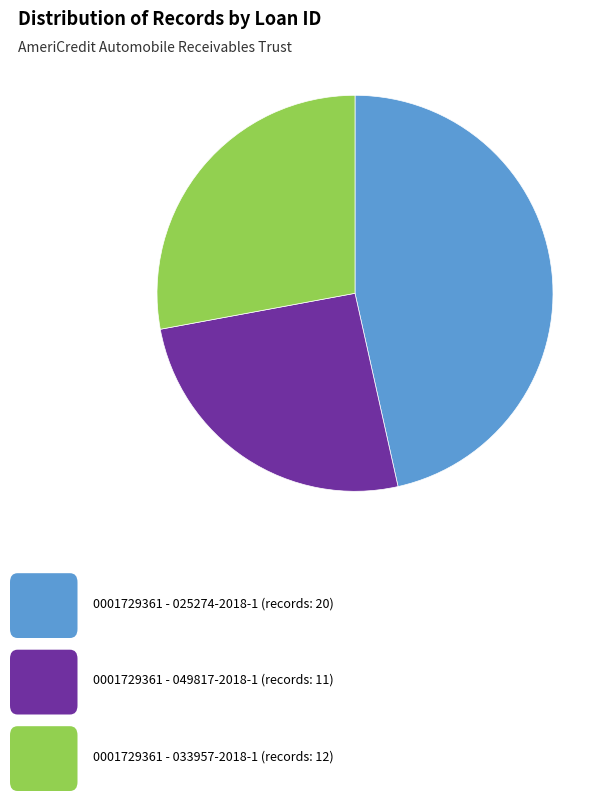

Does any single category account for the majority?

No